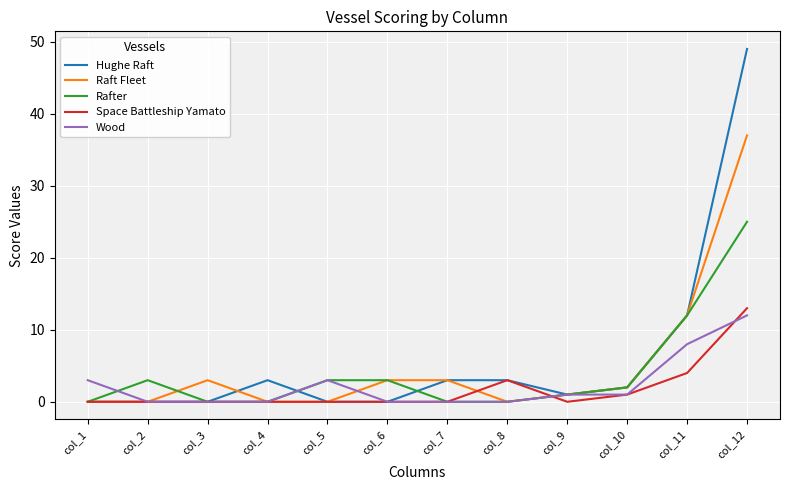

Where is Raft Fleet nearest to the value 18?

col_11